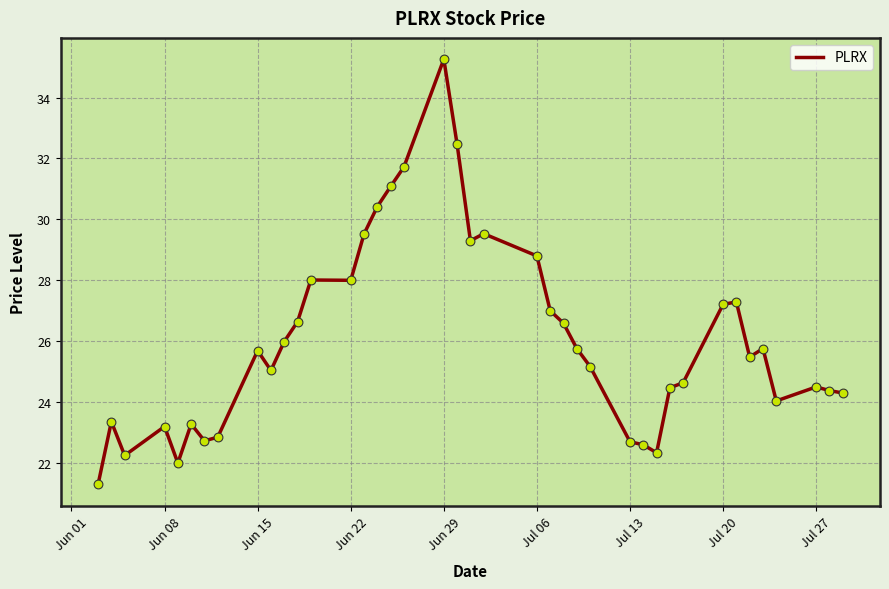

What is the difference between the maximum and minimum values?

14.0